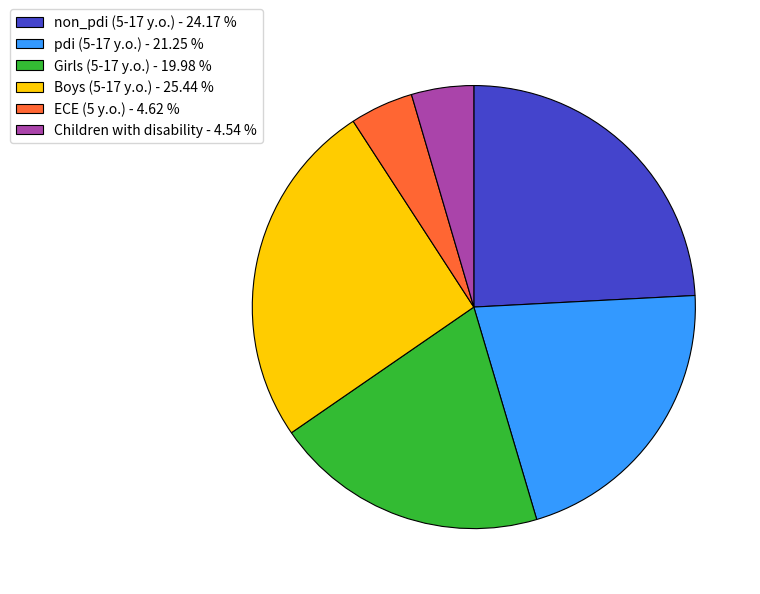

Is ECE (5 y.o.) the majority of the pie?

No